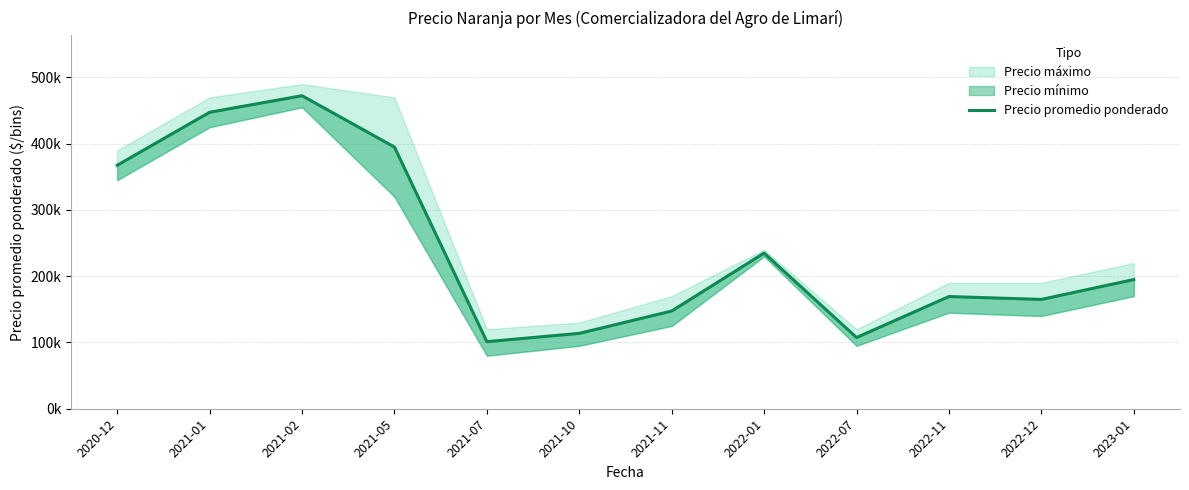

The chart shows a value of 85402 at 2023-01. True or false?

False